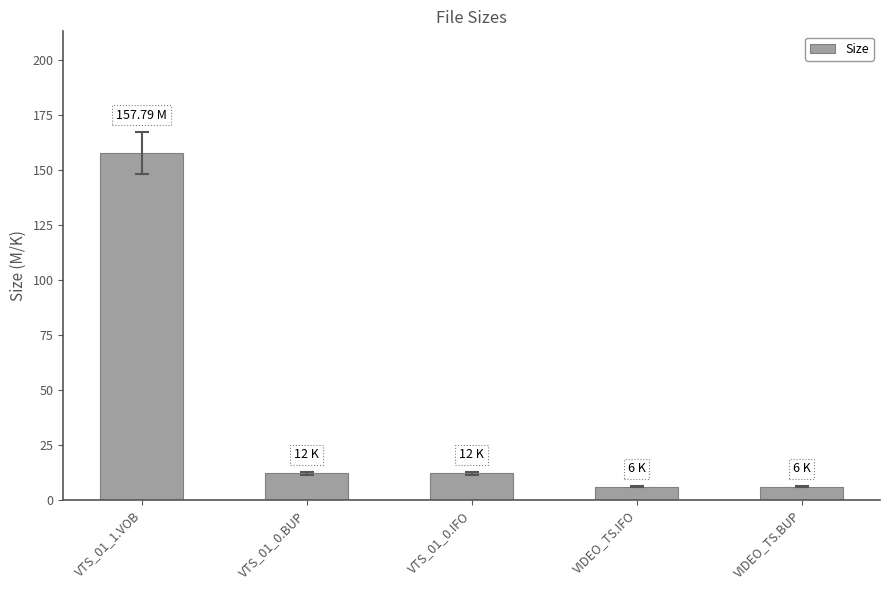

Which has a higher value, VIDEO_TS.BUP or VTS_01_0.BUP?

VTS_01_0.BUP